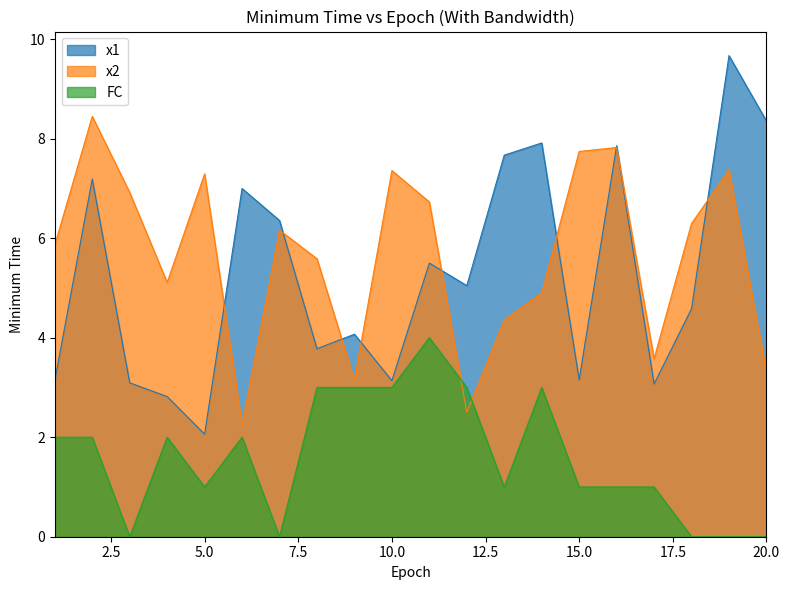

Reading right to left, list all the values displayed in this chart.

x1: 20=8.4	19=9.7	18=4.6	17=3.1	16=7.9	15=3.2	14=7.9	13=7.7	12=5.0	11=5.5	10=3.1	9=4.1	8=3.8	7=6.4	6=7.0	5=2.1	4=2.8	3=3.1	2=7.2	1=3.1
x2: 20=3.3	19=7.4	18=6.3	17=3.6	16=7.8	15=7.7	14=4.9	13=4.4	12=2.5	11=6.7	10=7.4	9=3.1	8=5.6	7=6.2	6=2.2	5=7.3	4=5.1	3=6.9	2=8.4	1=5.9
FC: 20=0.0	19=0.0	18=0.0	17=1.0	16=1.0	15=1.0	14=3.0	13=1.0	12=3.0	11=4.0	10=3.0	9=3.0	8=3.0	7=0.0	6=2.0	5=1.0	4=2.0	3=0.0	2=2.0	1=2.0